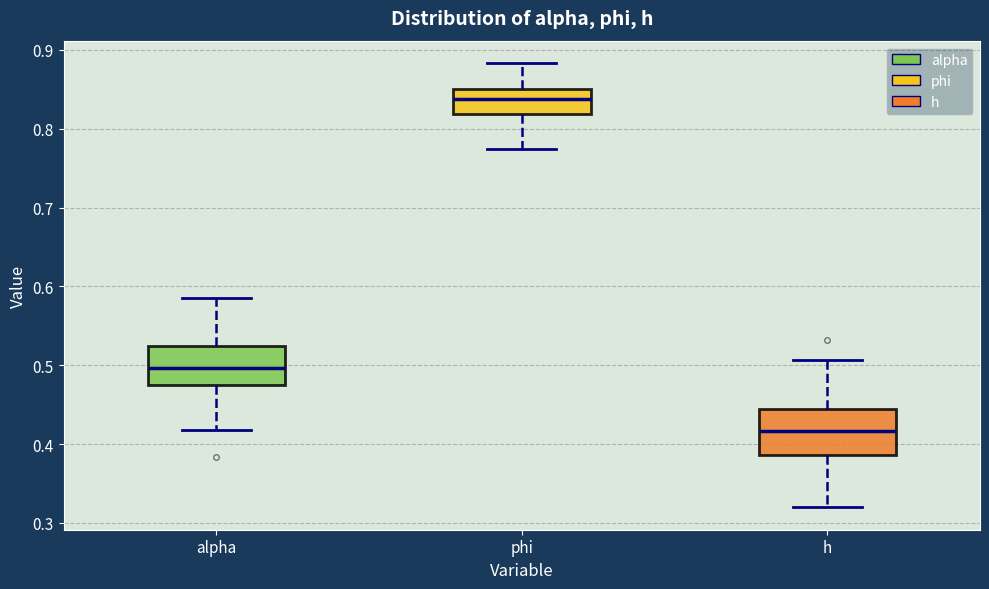

Reading left to right, read every box against the y-axis: the position of its median line, the range the box covers, and the ends of its whiskers. The values are not printed on the chart, so give them approximately, as read against the axis.

alpha: median 0.50, box 0.48 to 0.52, whiskers 0.42 to 0.59
phi: median 0.84, box 0.82 to 0.85, whiskers 0.77 to 0.88
h: median 0.42, box 0.39 to 0.44, whiskers 0.32 to 0.51